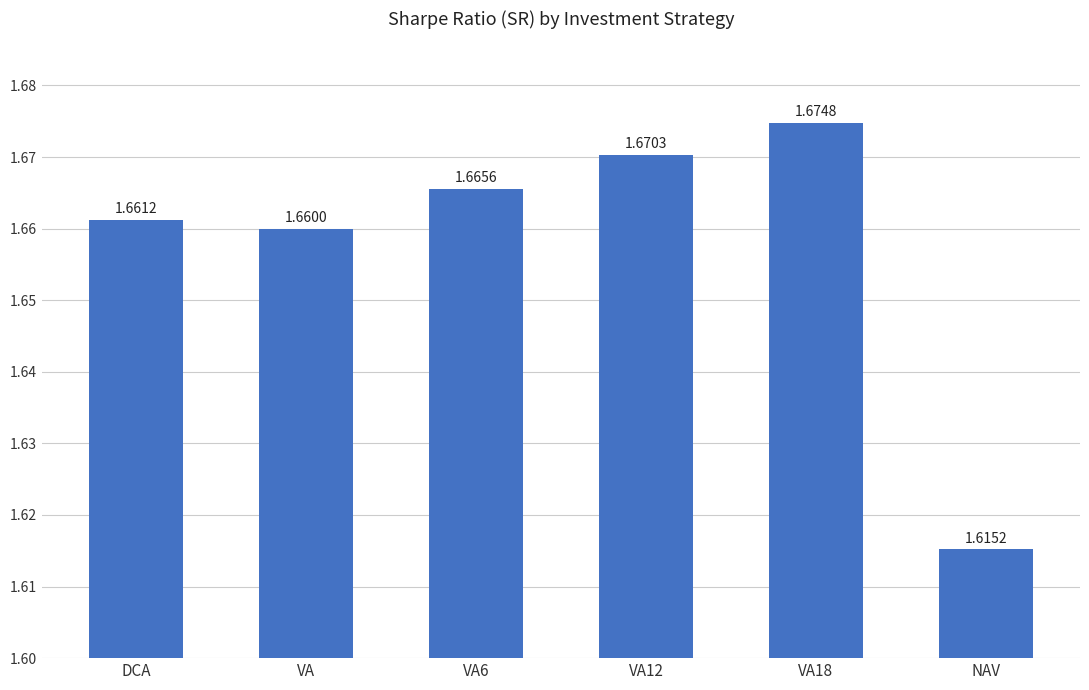

List the labels in order of value, smallest first.

NAV, VA, DCA, VA6, VA12, VA18